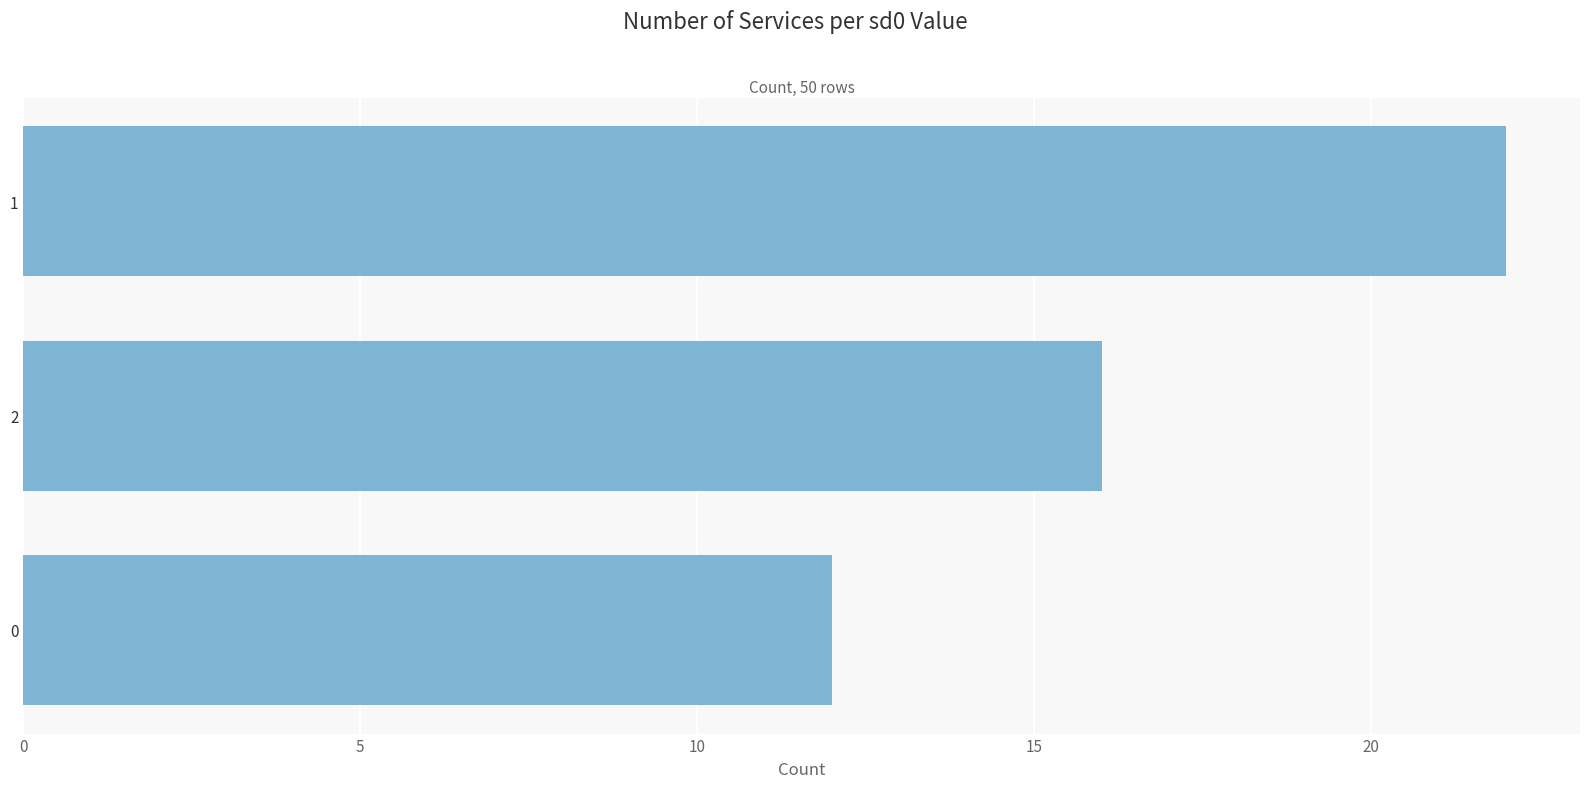

Count the number of data series in this chart.

1